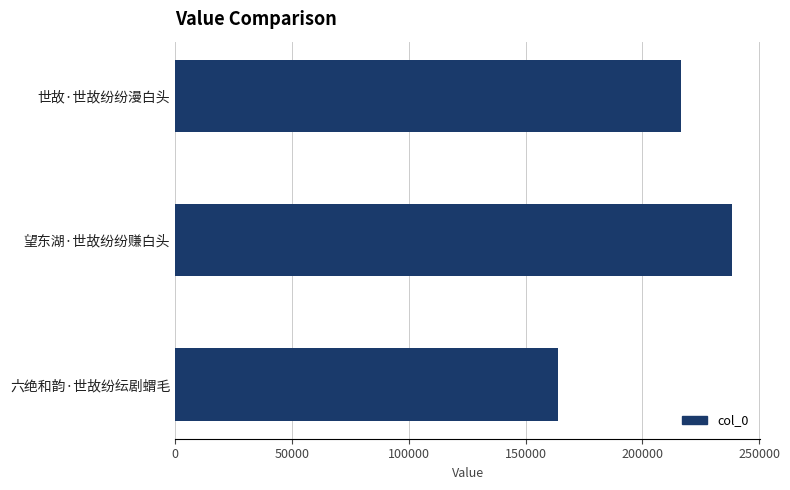

What is the maximum value shown in the chart?

238471